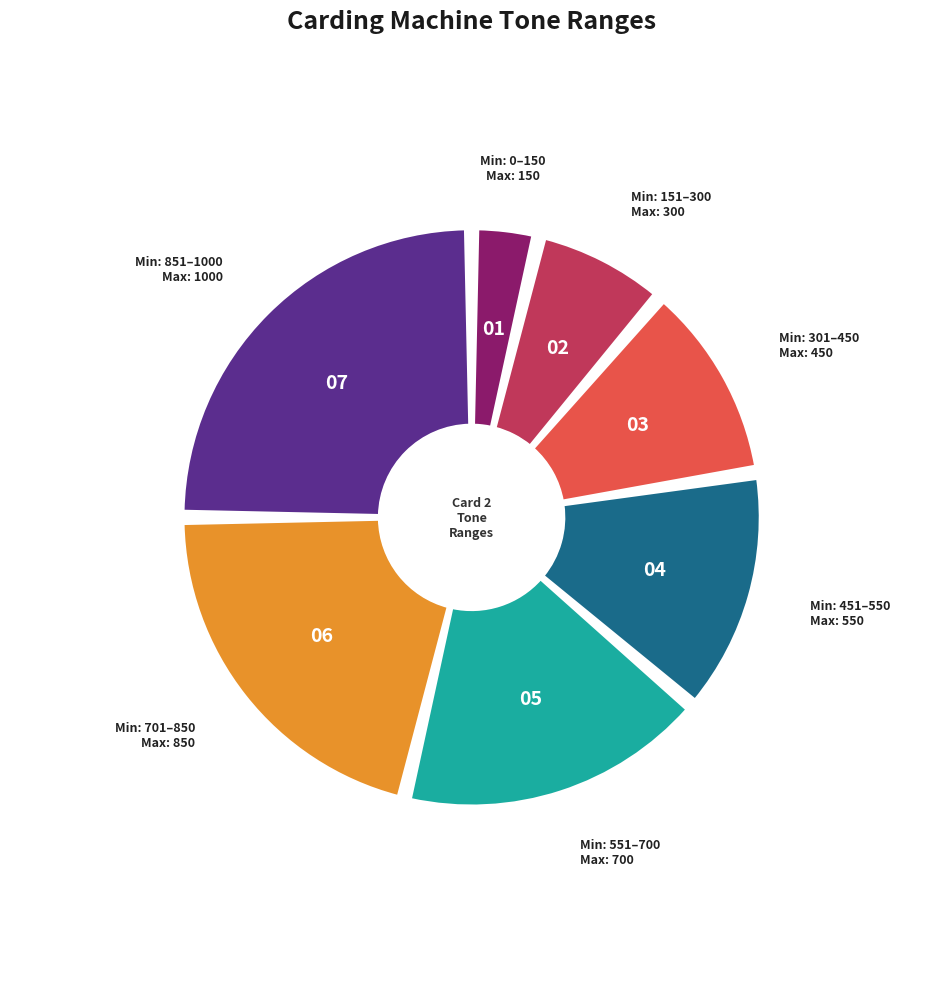

Which category has the biggest portion of the pie?

851